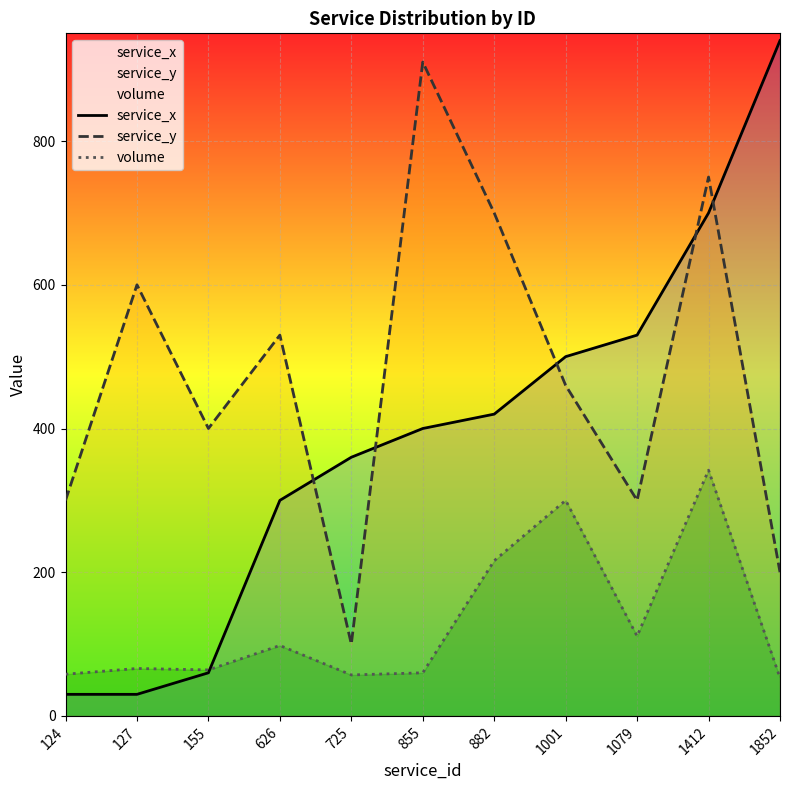

What is the sum of the volume values at 1079 and 725?

168